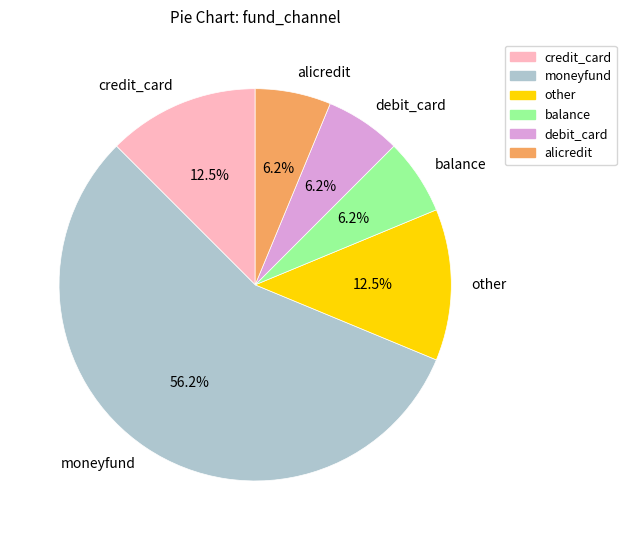

Count the number of slices in the pie.

6